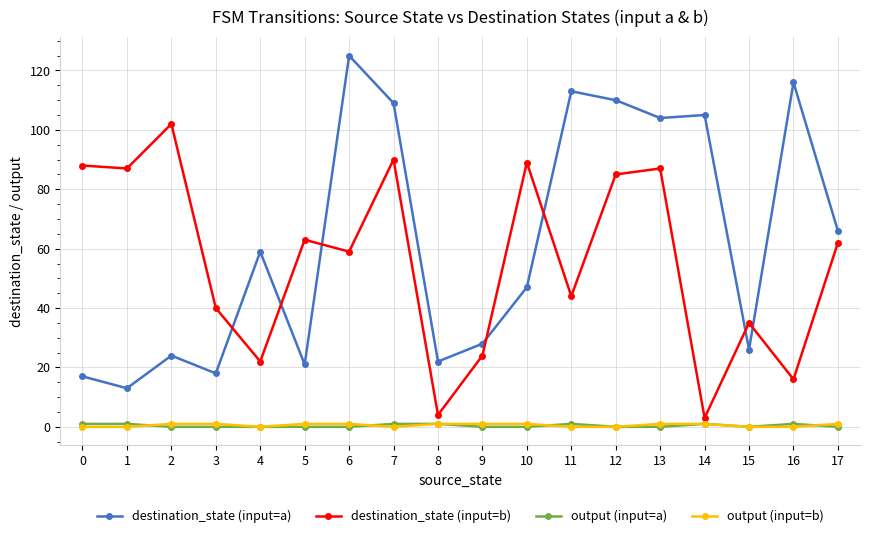

What is the difference between the maximum and minimum values in the destination_state (input=b) series?

99